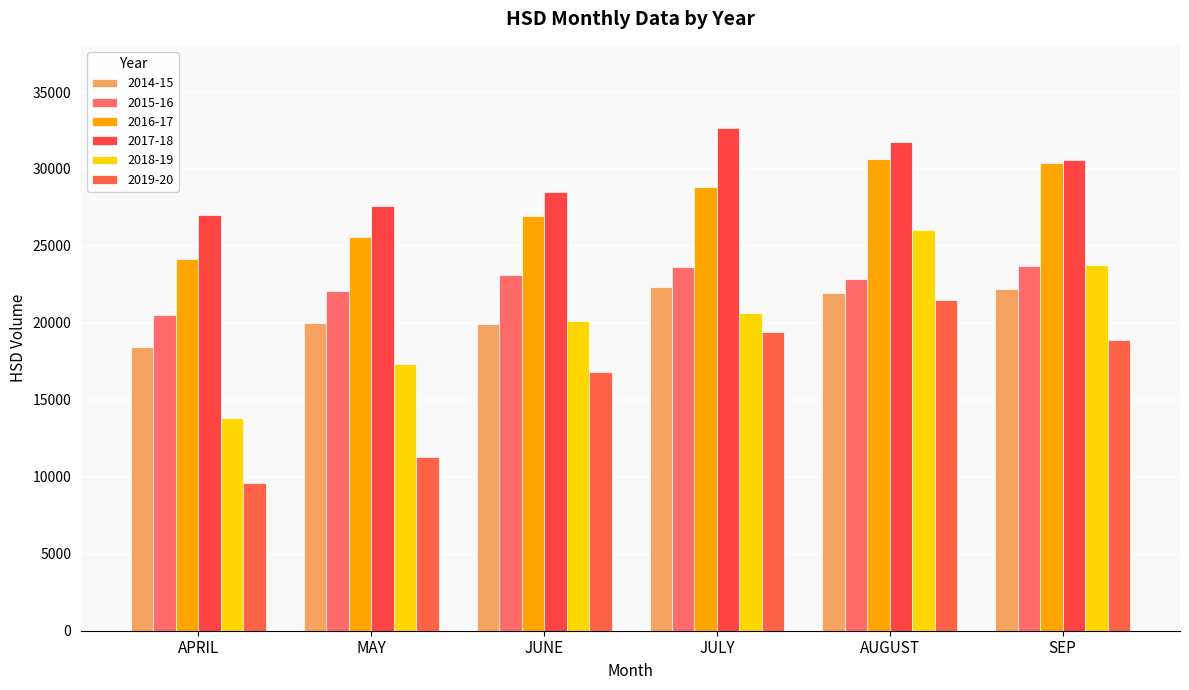

Where does the 2019-20 series first go above 18863?

JULY